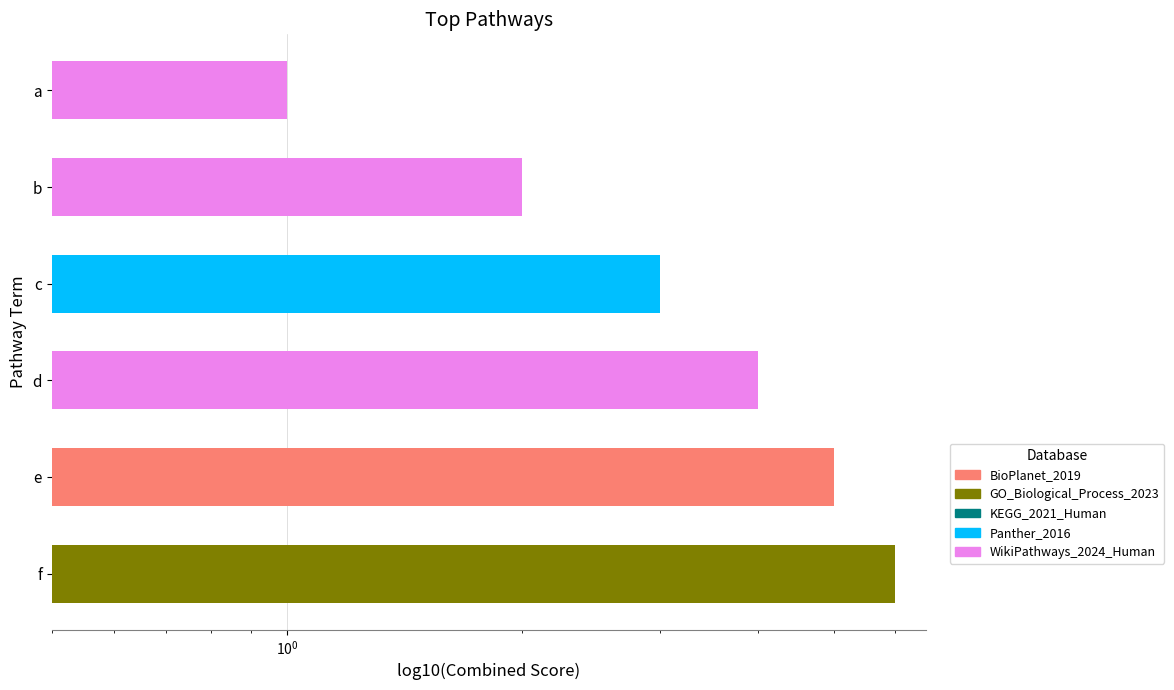

Reading left to right, list all the values displayed in this chart.

1	2	3	4	5	6